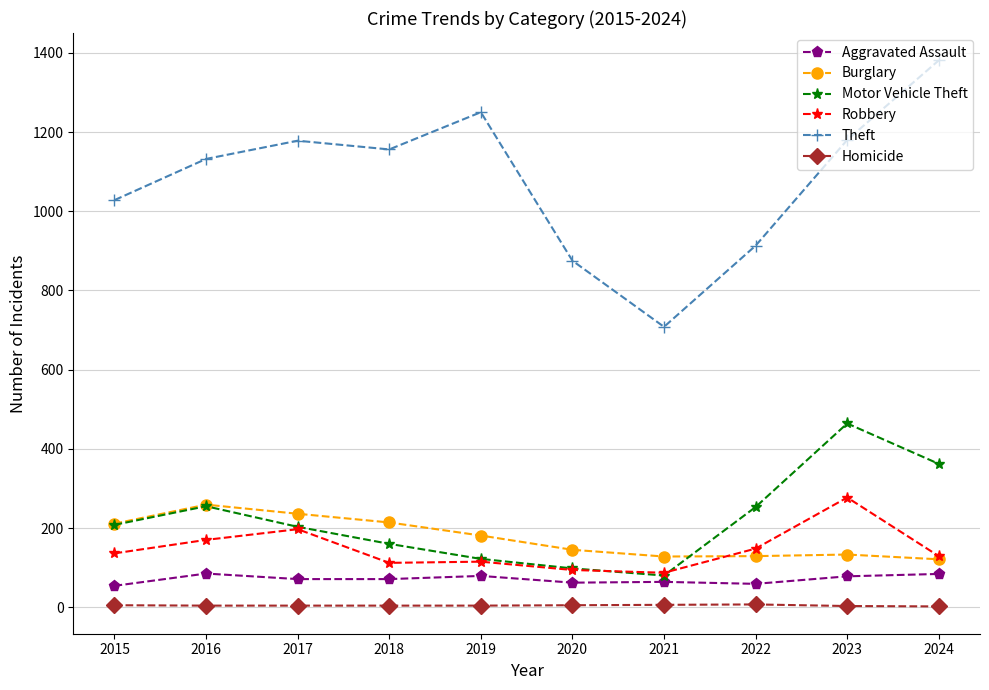

What is the difference between the Robbery values at 2020 and 2021?

7